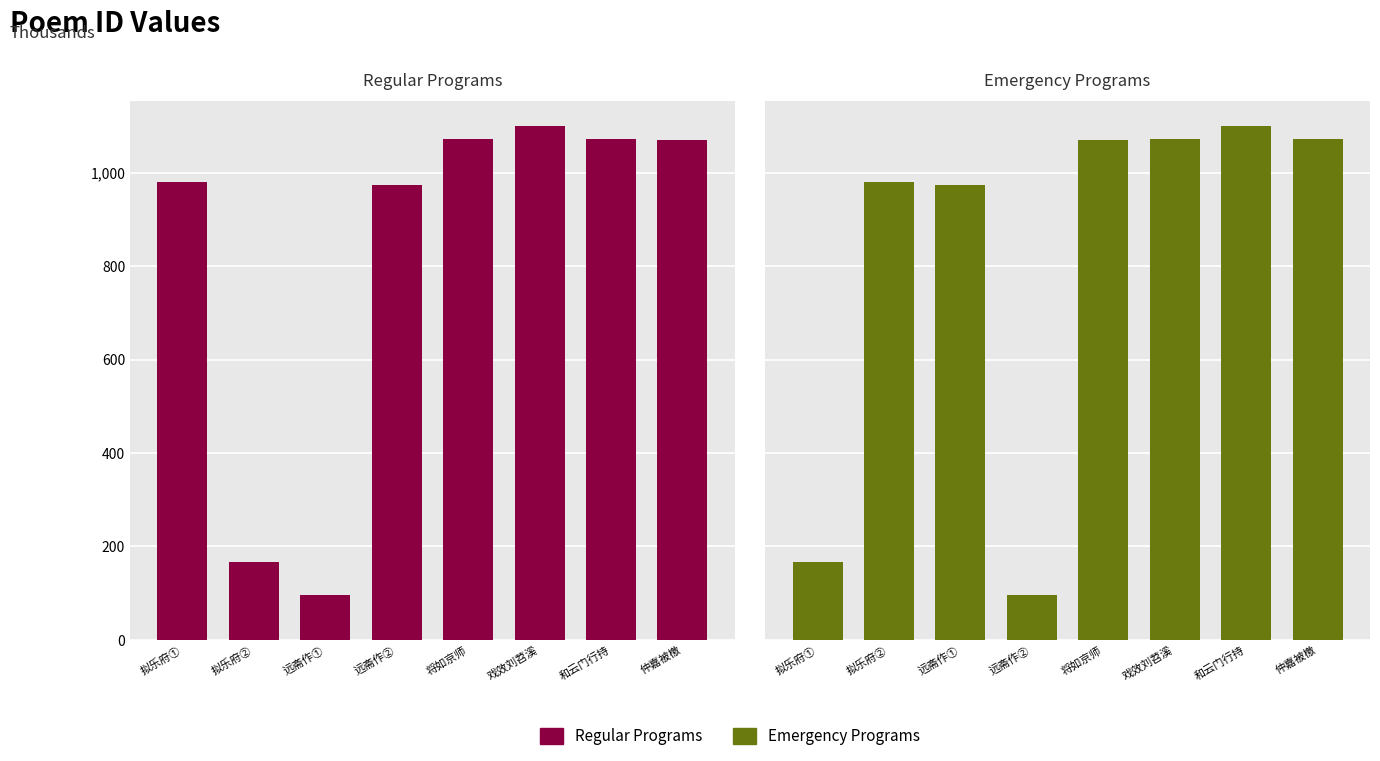

At how many categories does at least one series exceed 799?

8